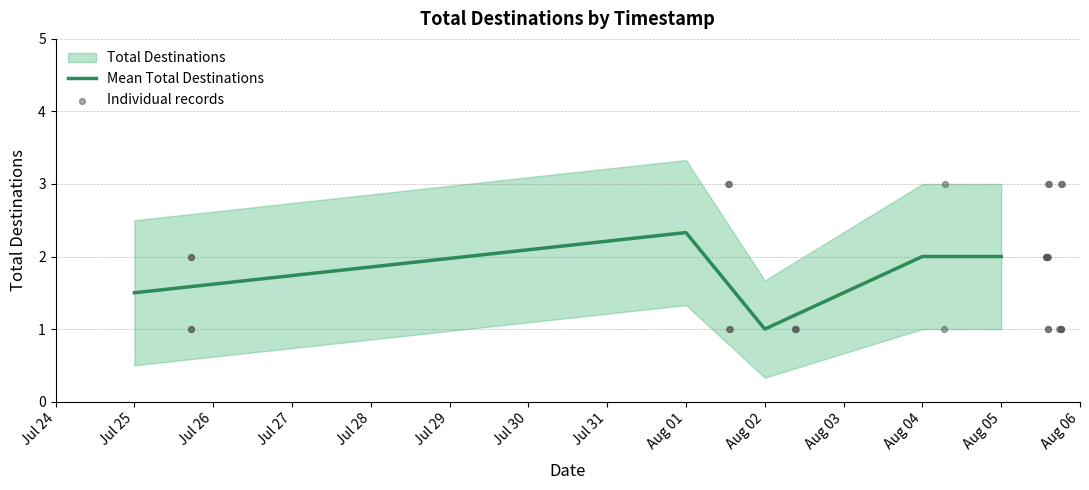

The Mean Total Destinations series shows 2.0 at Aug 05. True or false?

True